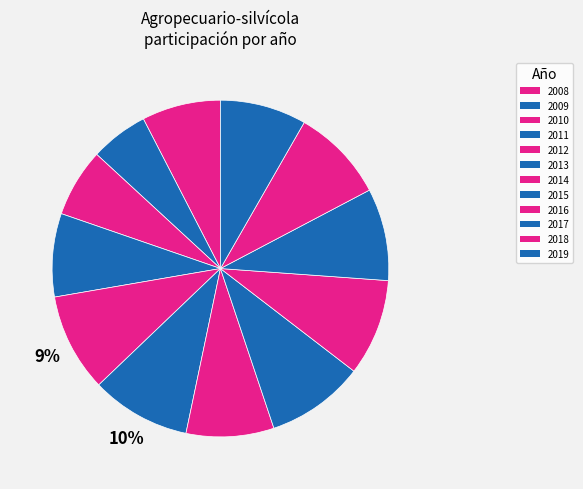

The 2019 slice represents 15% of the pie. True or false?

False